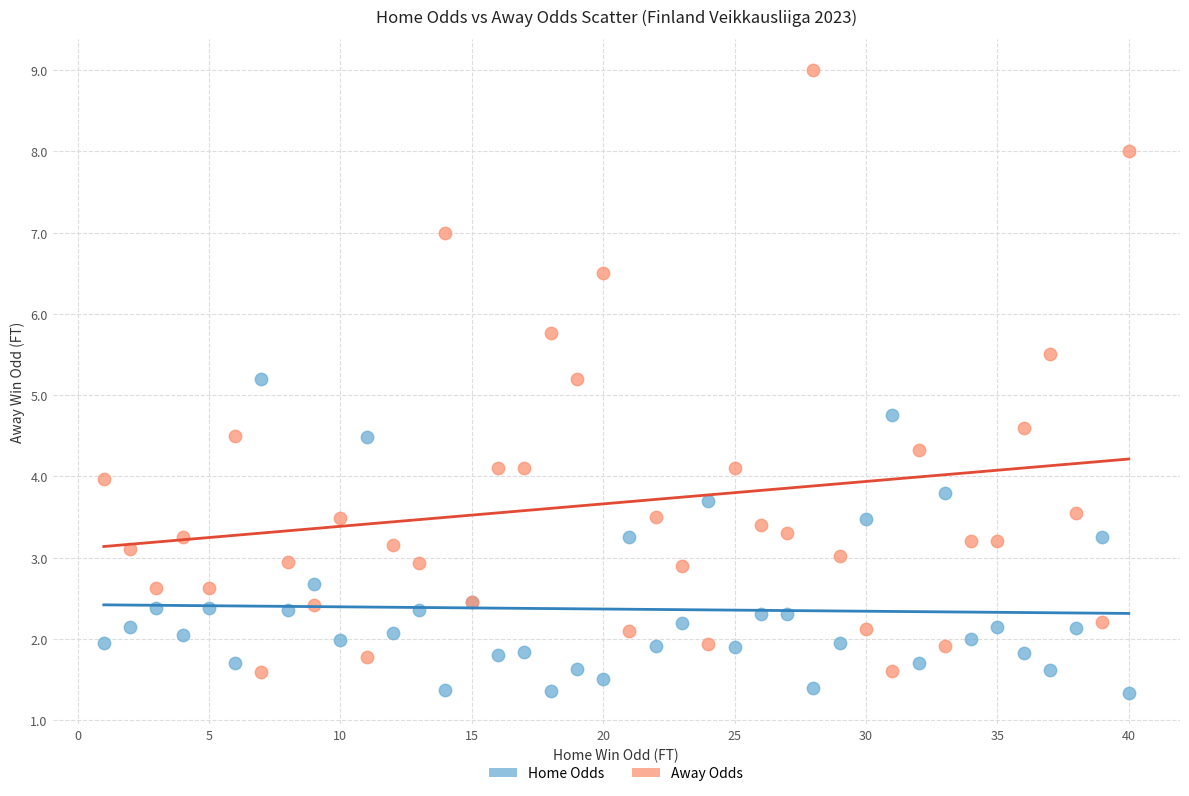

Which series has the widest spread of Y values?

Away Odds